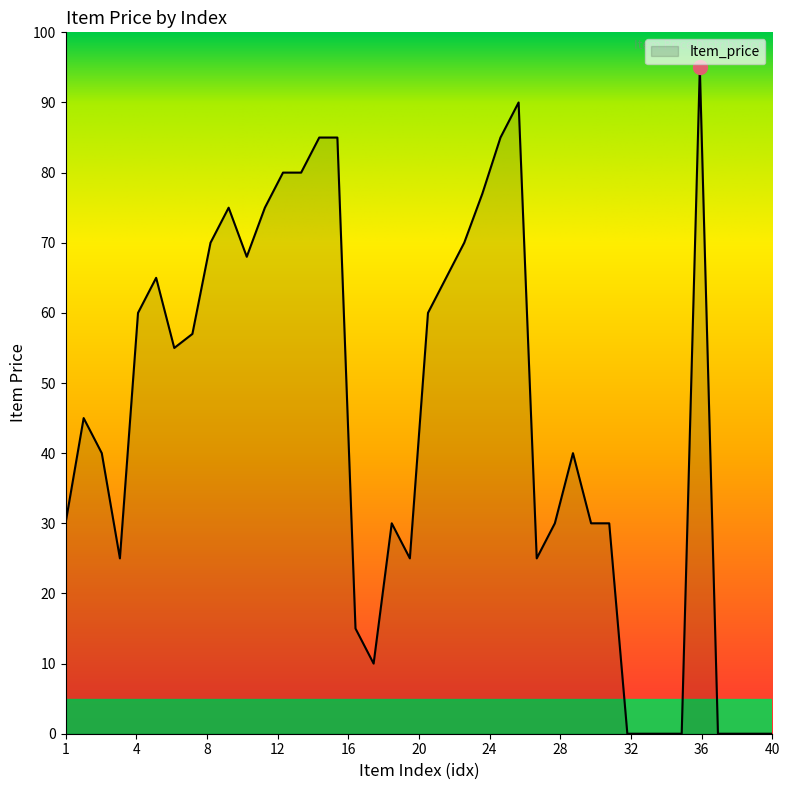

What is the greatest value displayed?

95